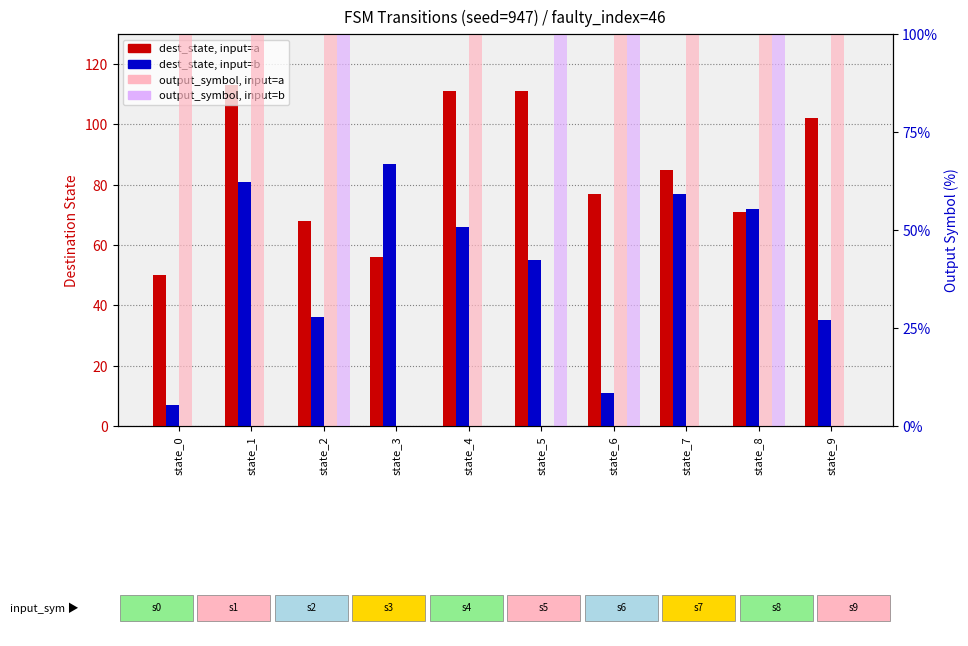

At which label is dest_state, input=b closest to 47?

state_5